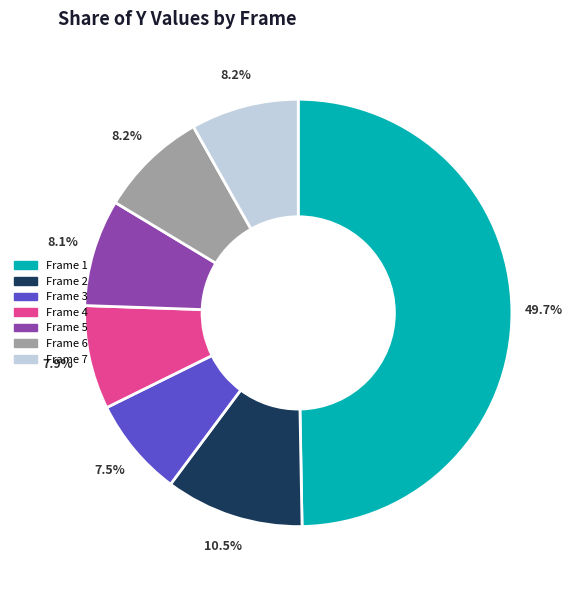

Which slice is the largest?

Frame 1